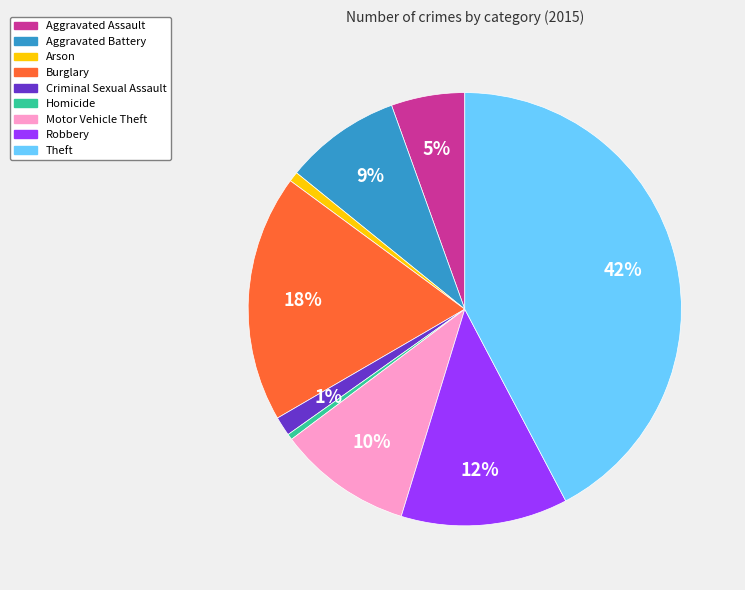

The Burglary slice represents 7% of the pie. True or false?

False